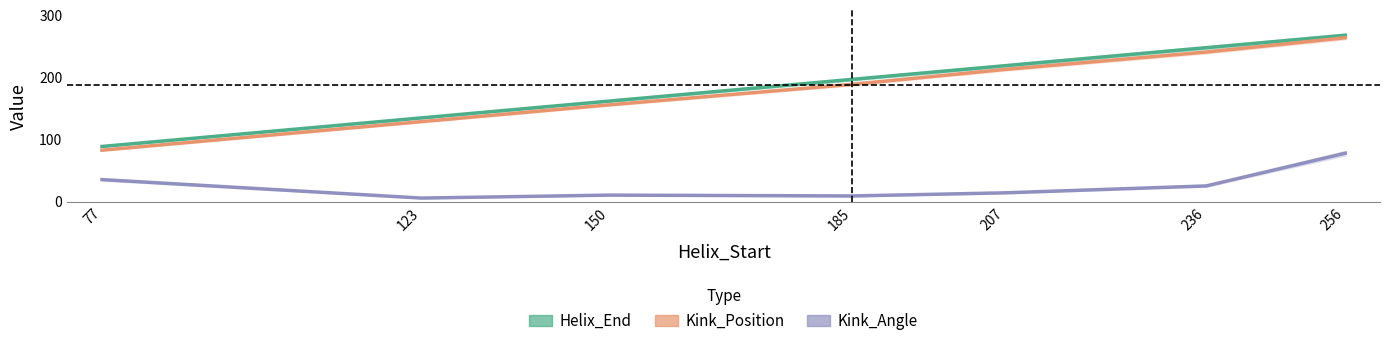

What are all the series names shown in the legend?

Helix_End, Kink_Position, Kink_Angle